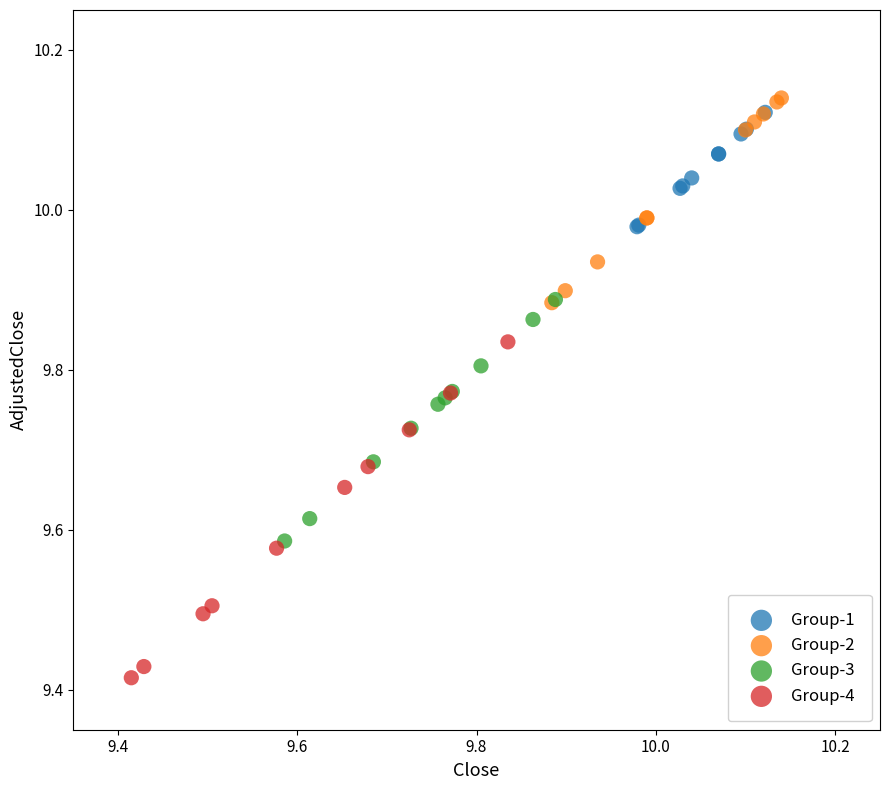

What are all the series names shown in the legend?

Group-1, Group-2, Group-3, Group-4